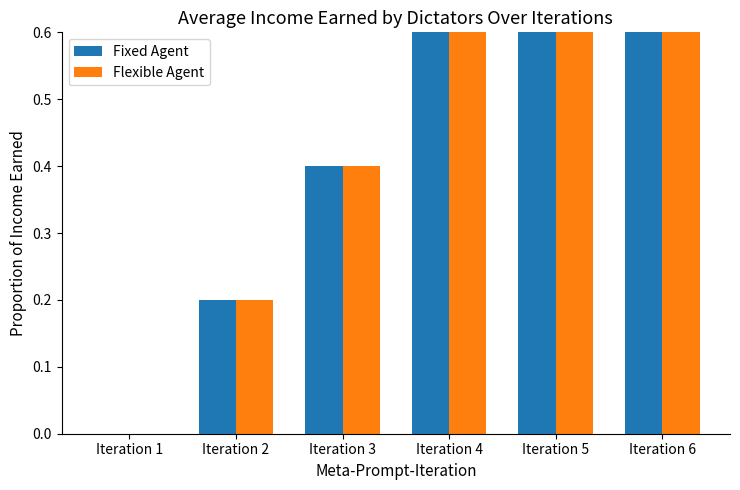

At how many categories does at least one series exceed 0?

5